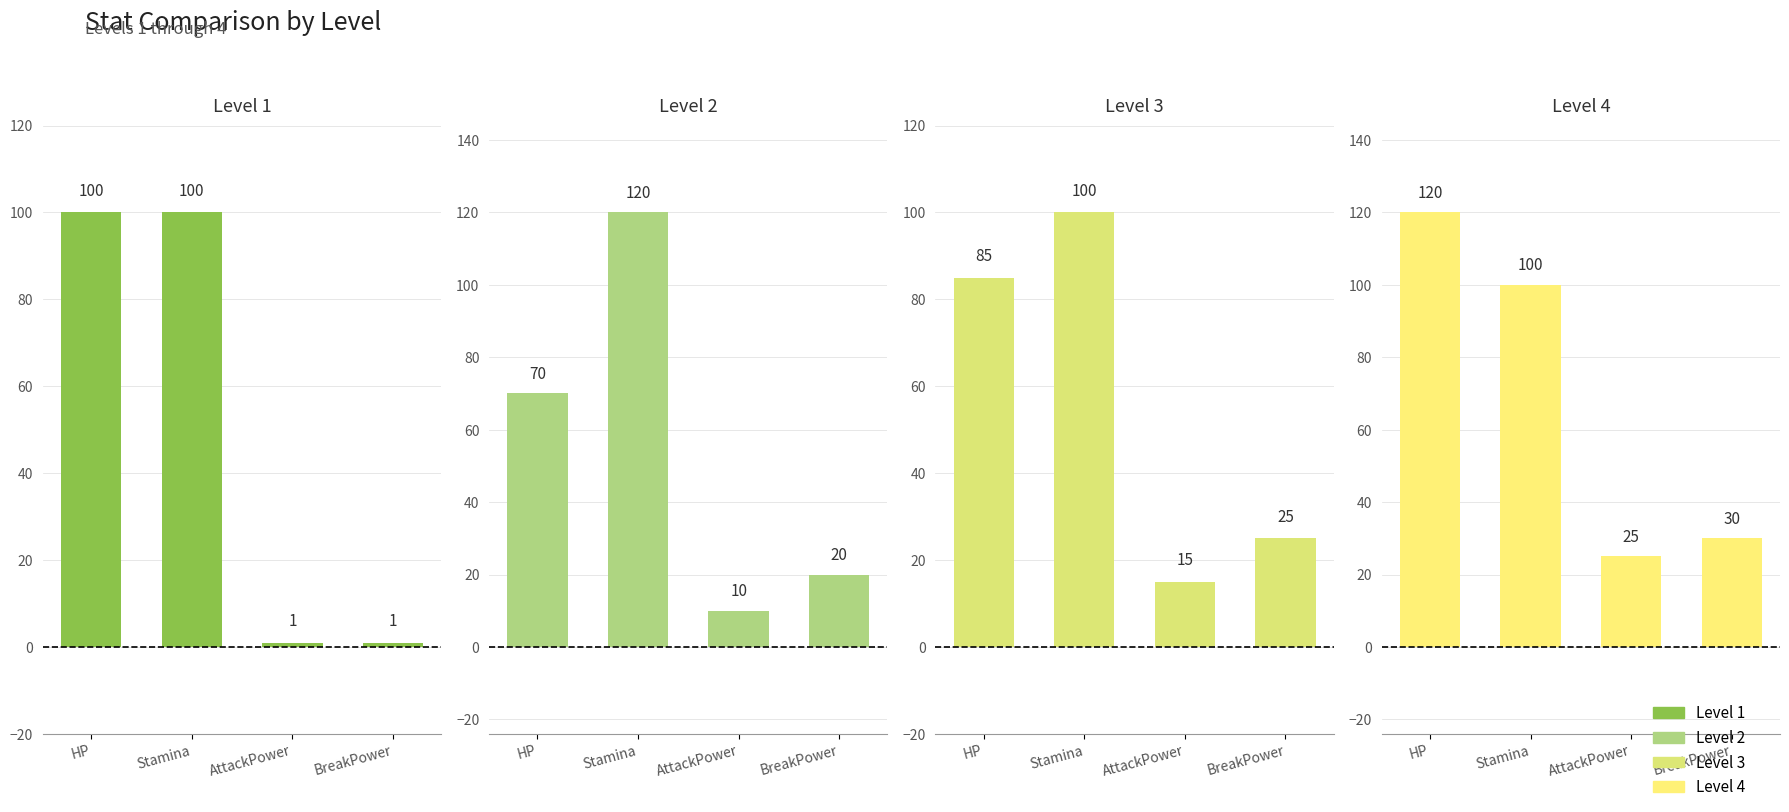

Which series has the largest total across all categories?

Level 4